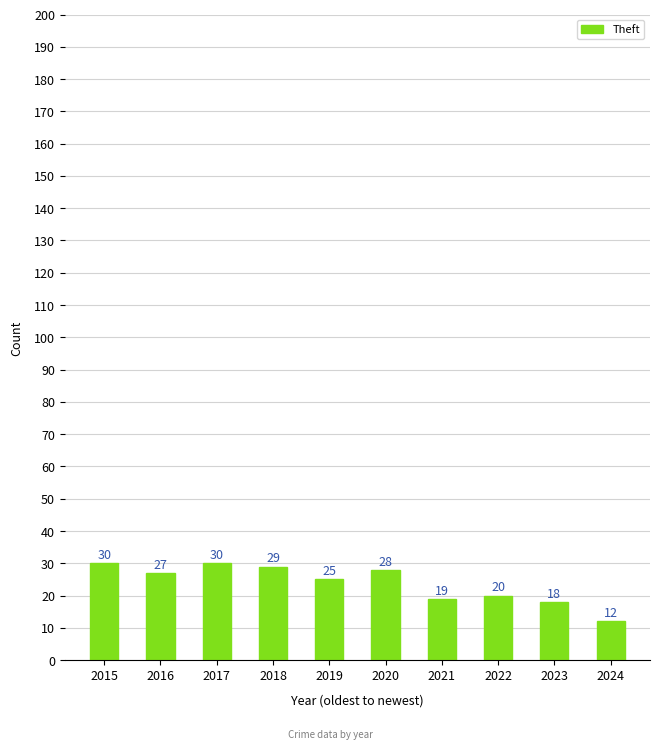

Approximately how many times larger is the value at 2023 compared to 2019?

0.7